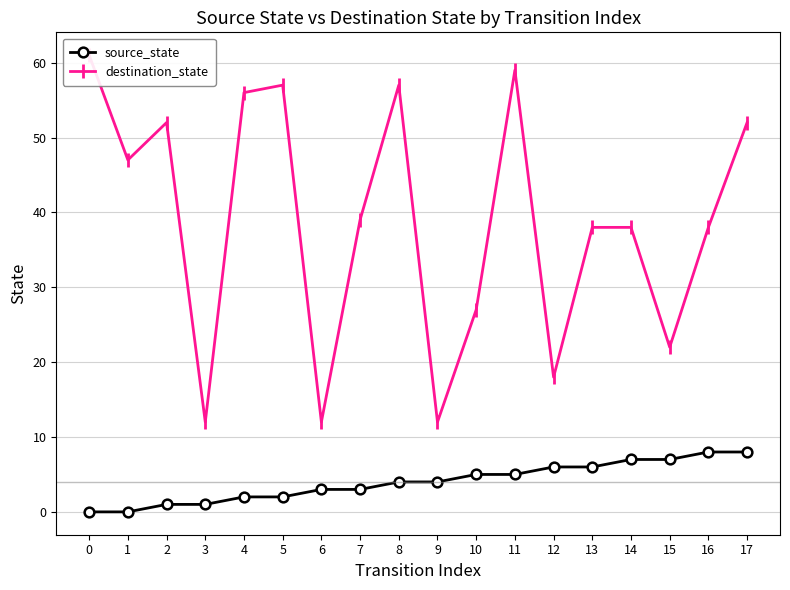

Rank the series at 13 from lowest to highest value.

source_state, destination_state